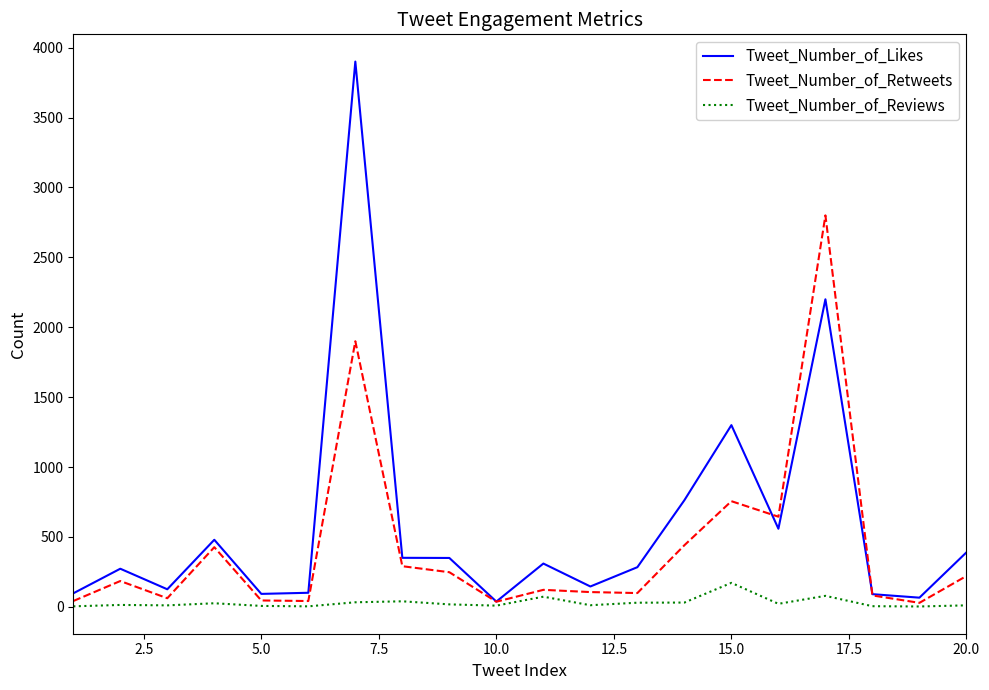

Rank the series by their average value, from lowest to highest.

Tweet_Number_of_Reviews, Tweet_Number_of_Retweets, Tweet_Number_of_Likes